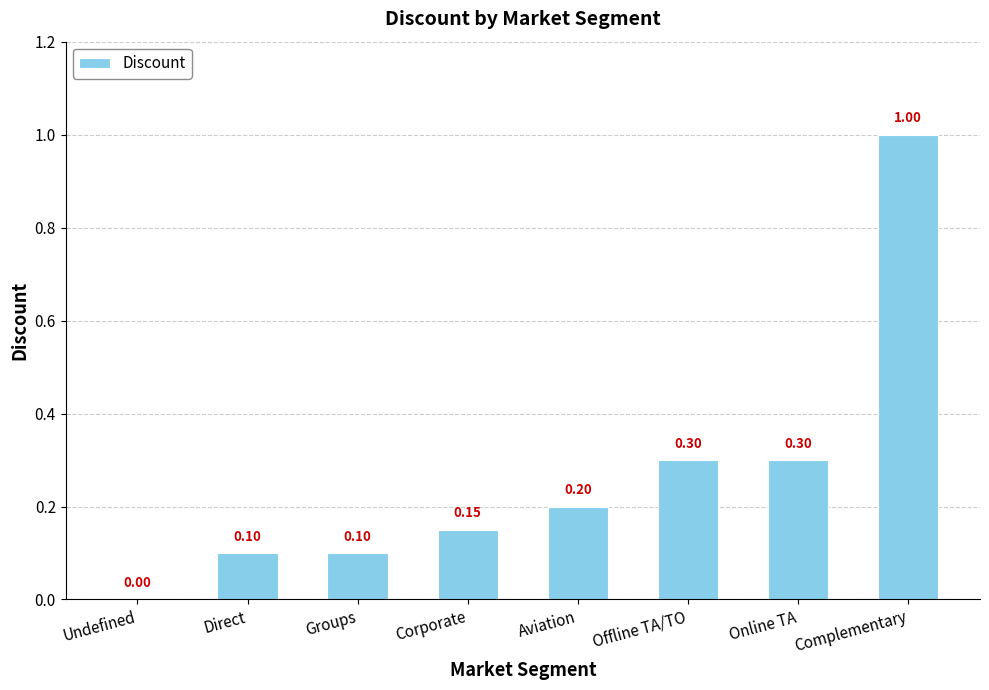

What is the change in value from Direct to Online TA?

+0.2